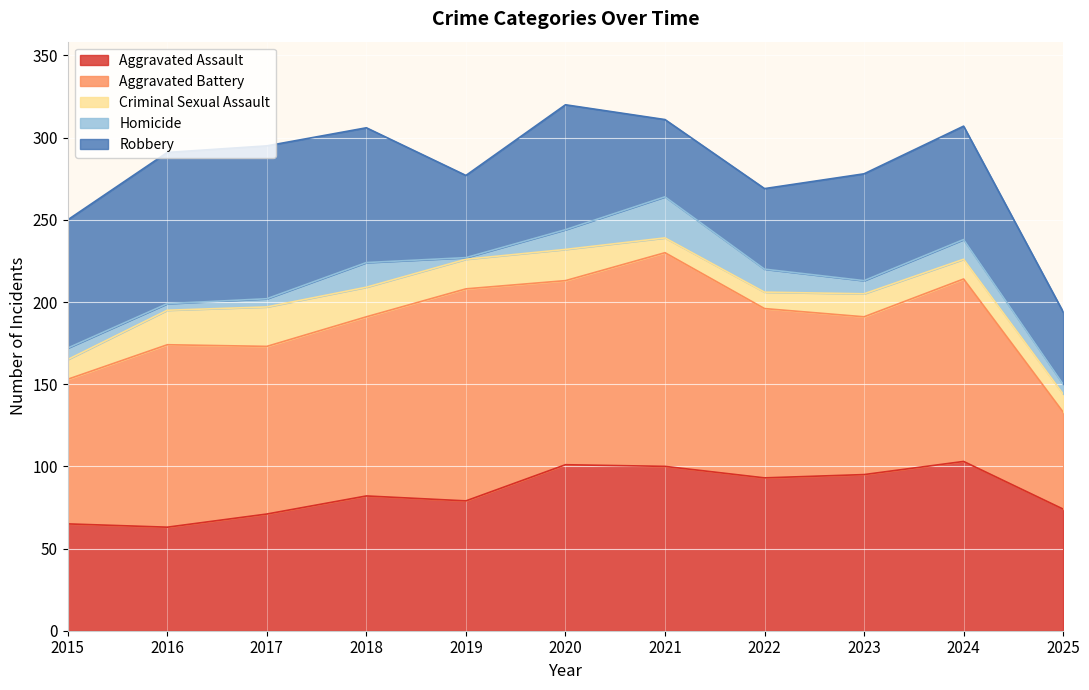

True or false: Criminal Sexual Assault has a value of 8 at 2023.

False